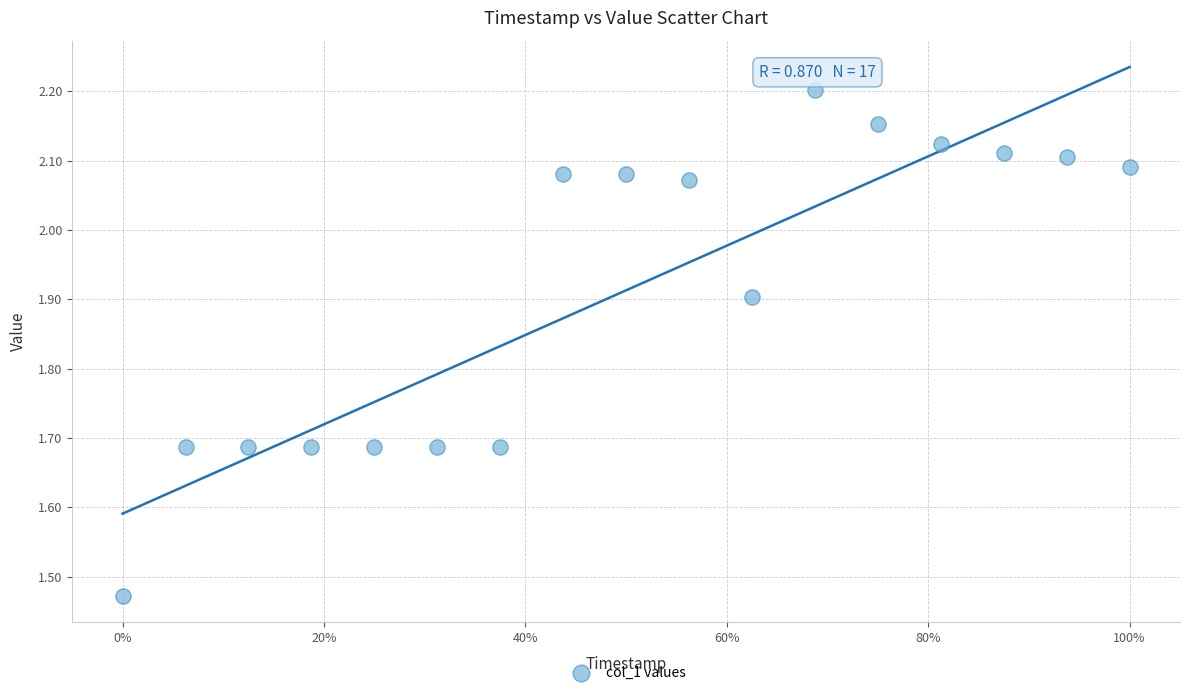

What is the range of X values (max minus min)?

100.0